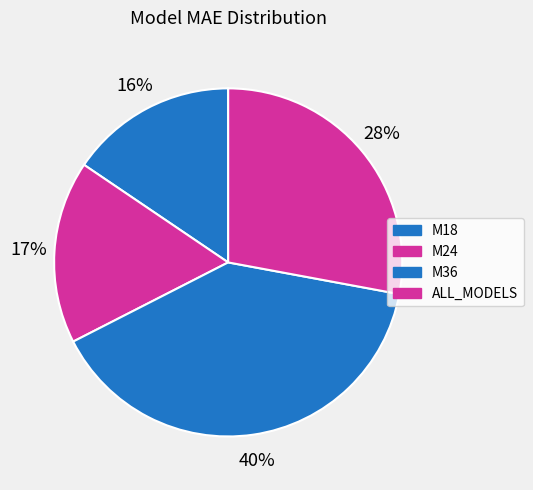

To the nearest percent, what is the difference between the M18 and ALL_MODELS slice percentages?

12%